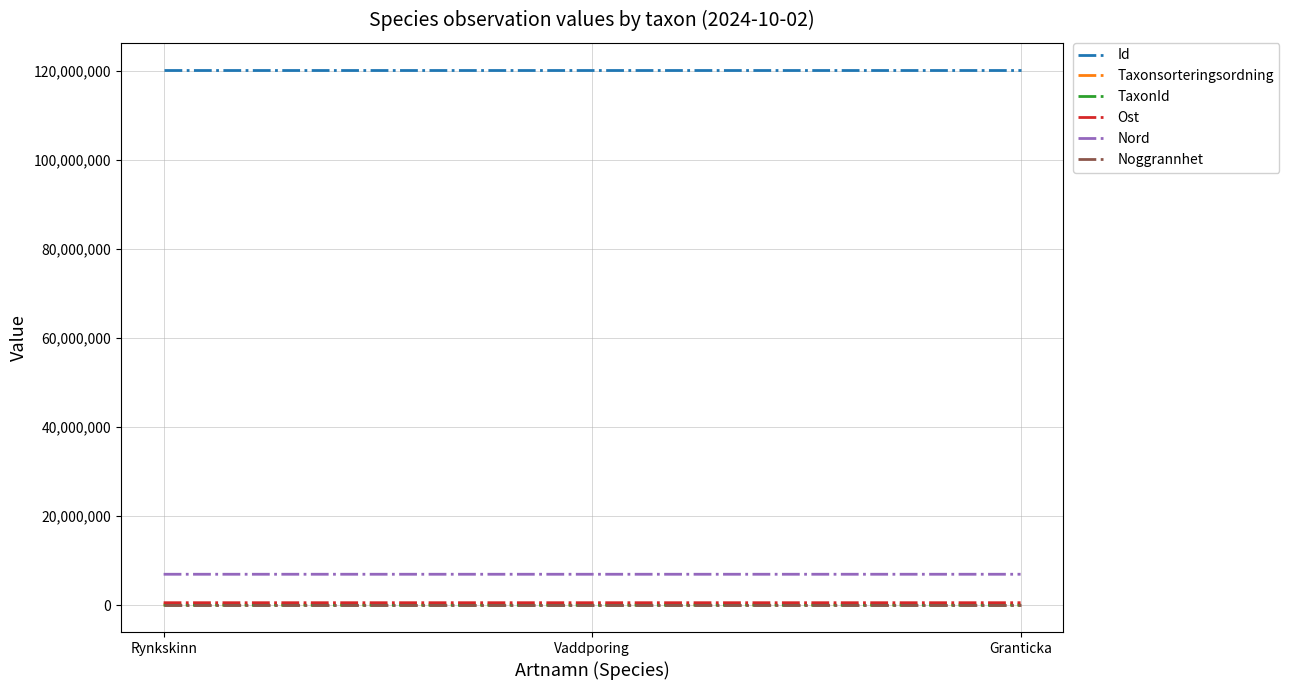

What is the maximum value shown in the chart?

120317844